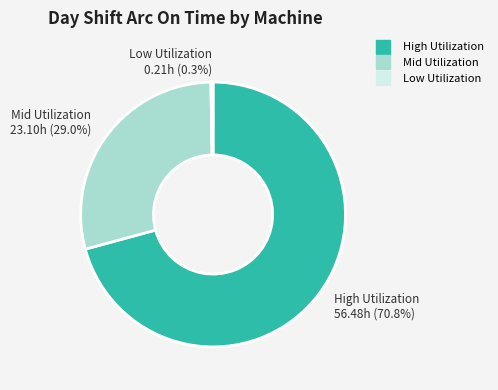

Is there a majority slice in this chart?

Yes